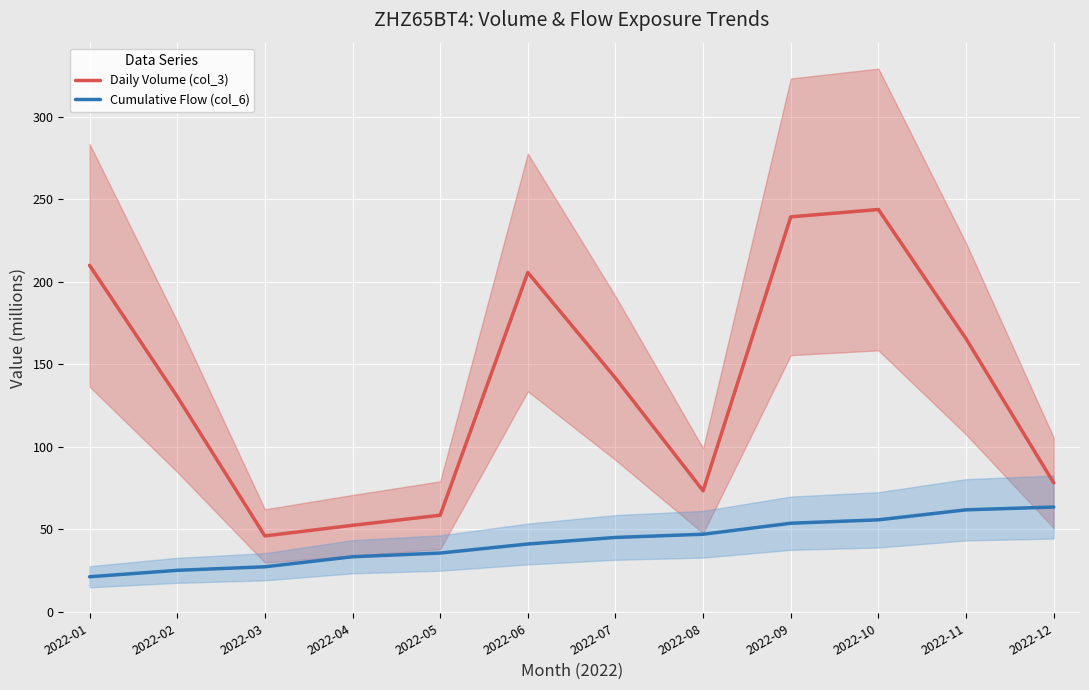

How many lines are shown in the chart?

2